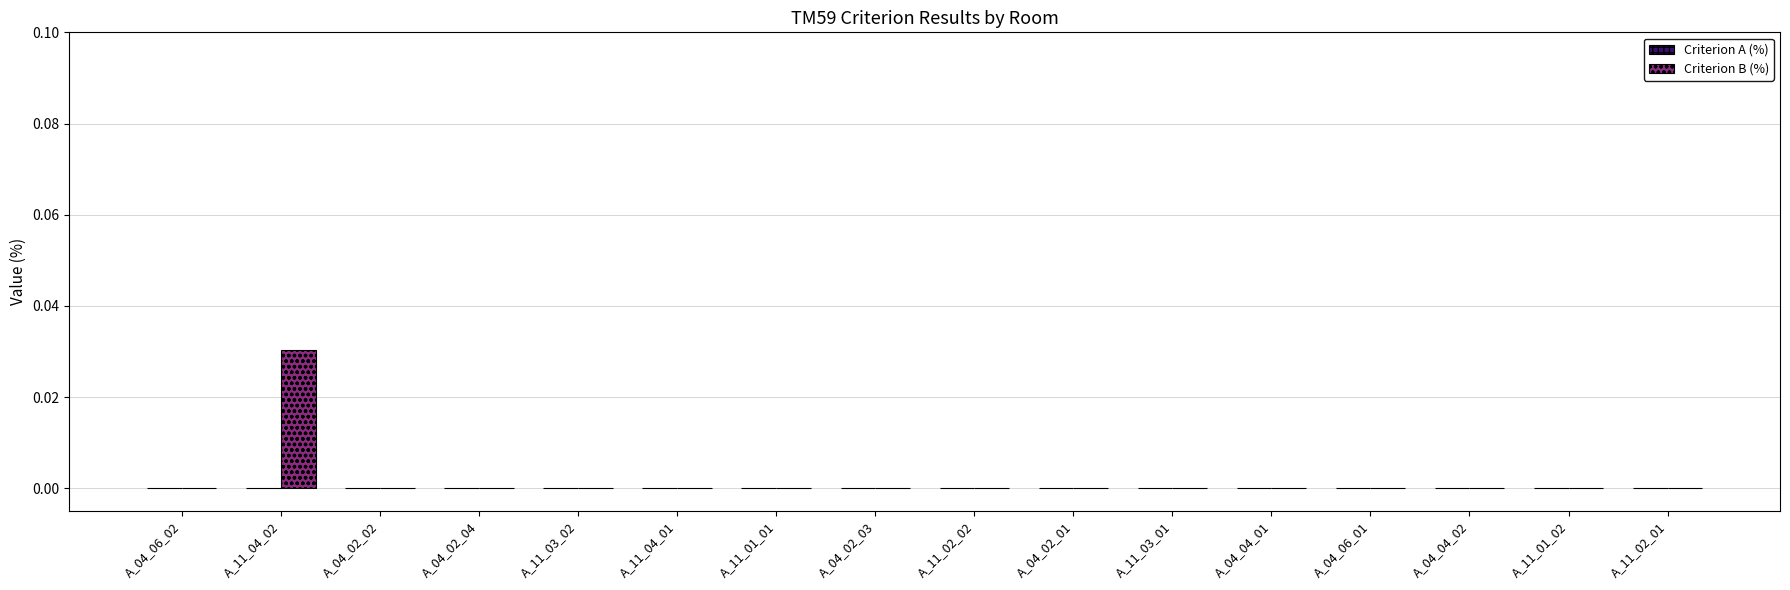

How many categories are shown in the chart?

16